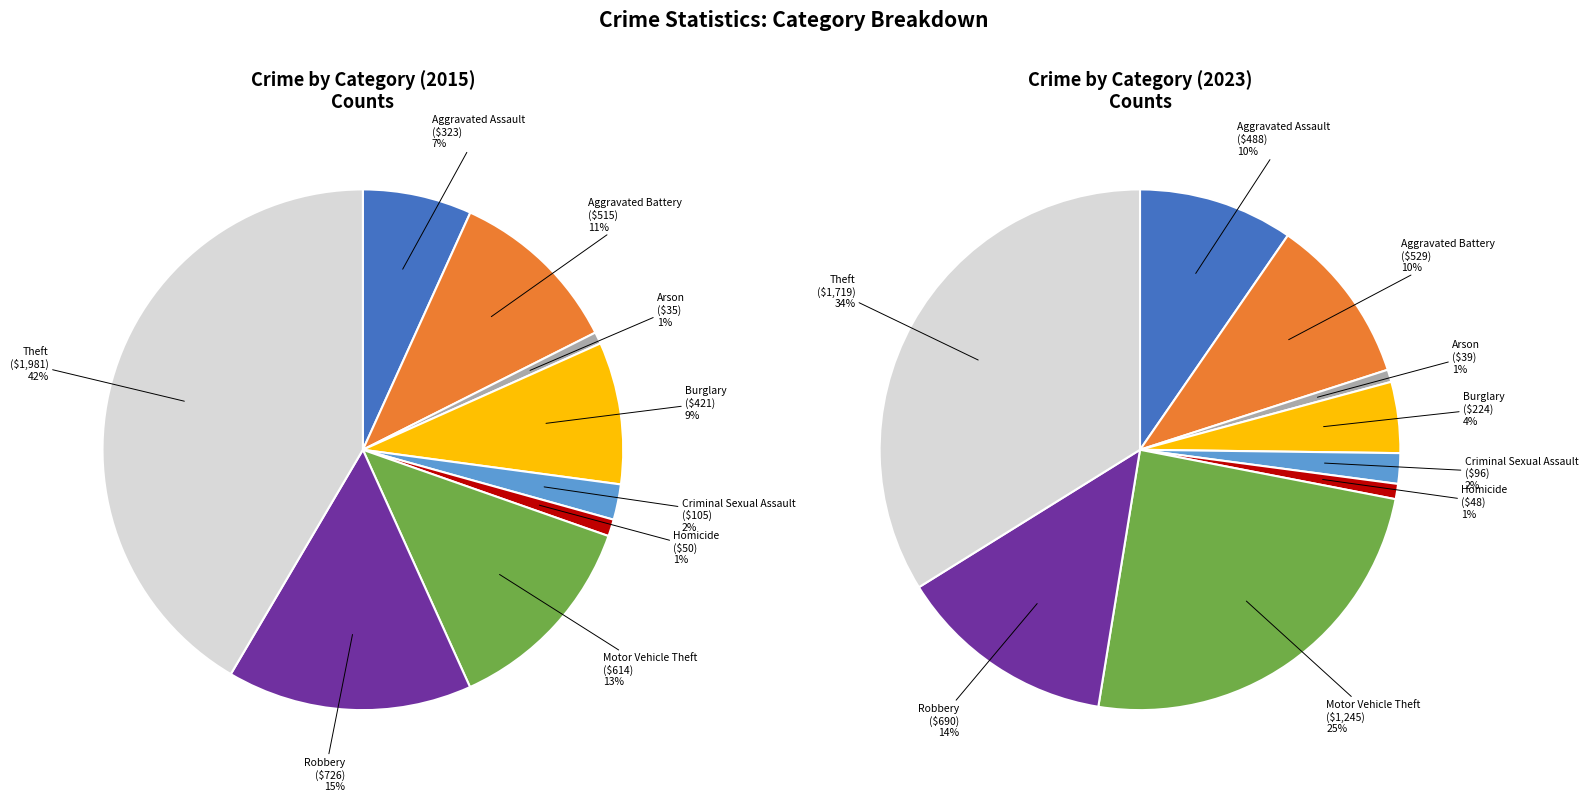

How many slices are in this pie chart?

9